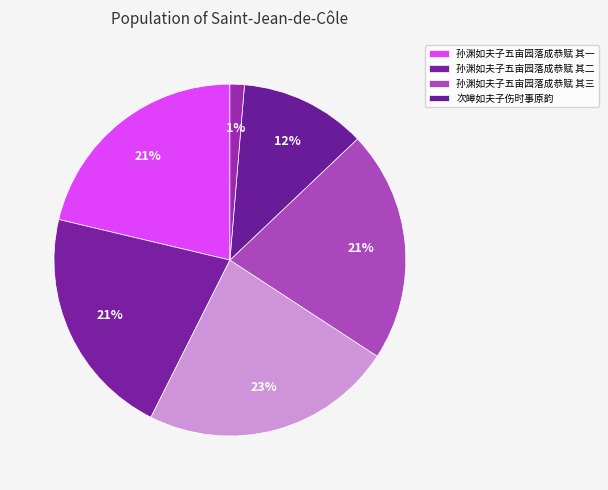

To the nearest percent, what is the difference between the largest and smallest slice percentages?

22%